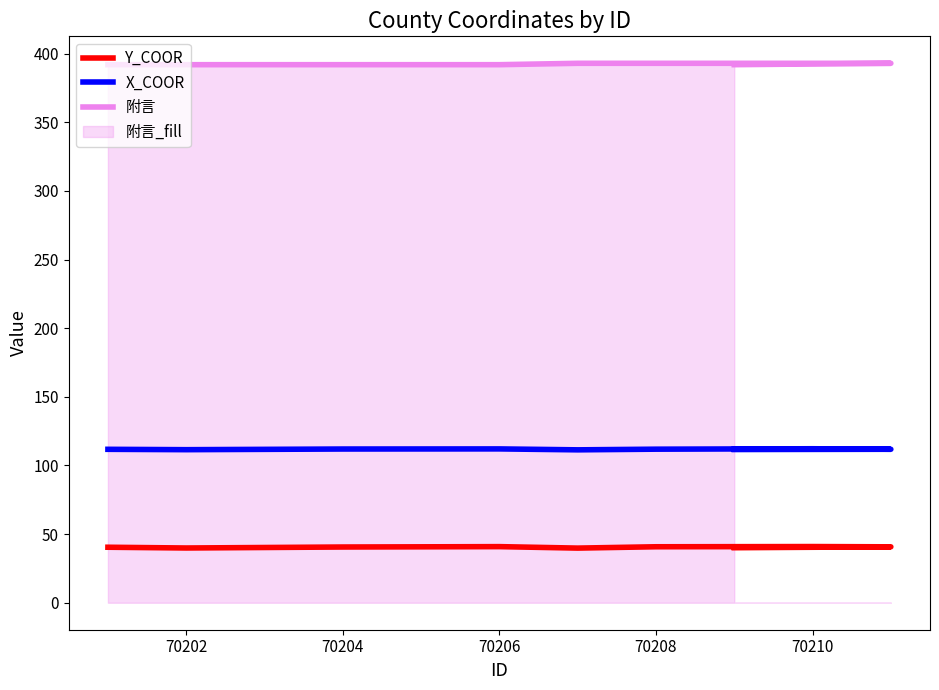

True or false: X_COOR and 附言 intersect in this chart.

False